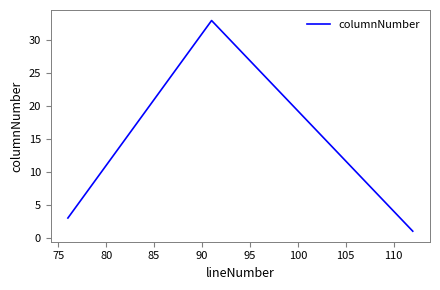

What is the sum of all values?

37